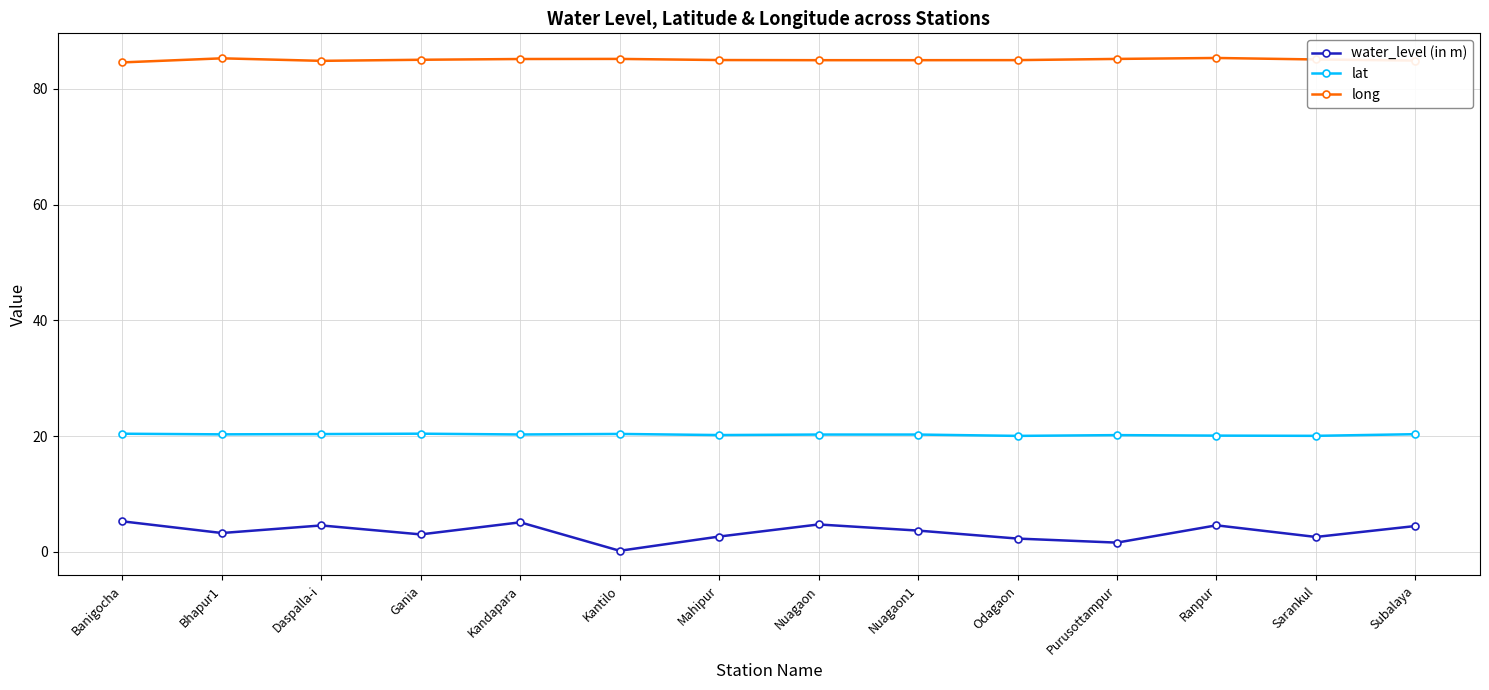

The value of long at Purusottampur is 85.2. True or false?

True